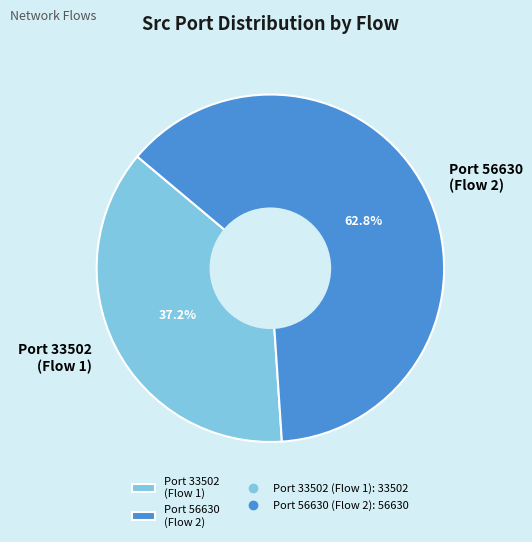

To the nearest percent, what is the average slice percentage?

50%